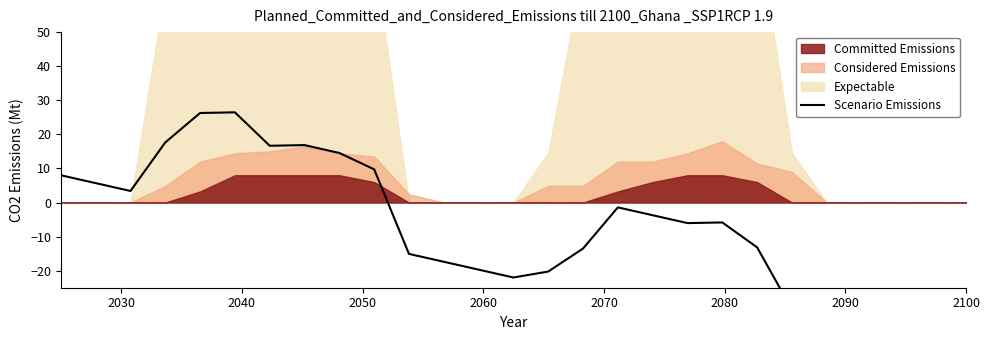

What is the greatest value displayed?

26.5